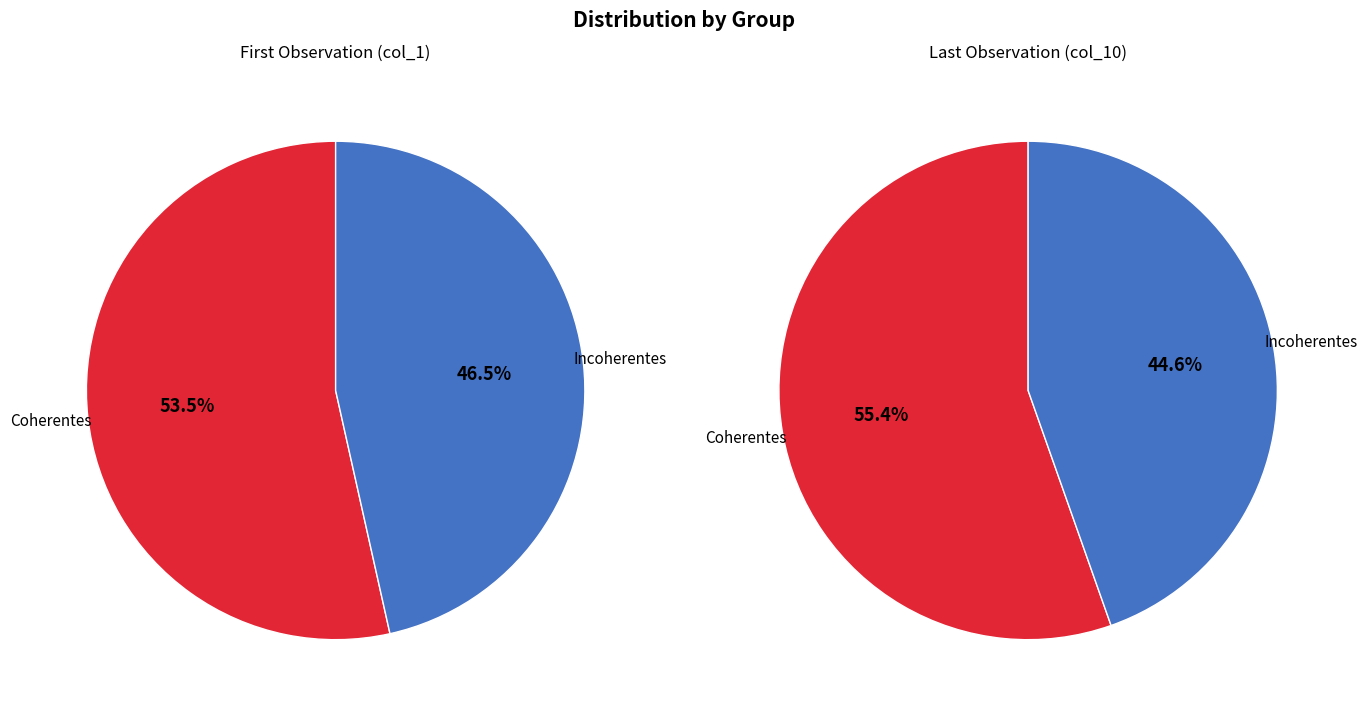

Which series changed the most between 5 and 7?

Coherentes